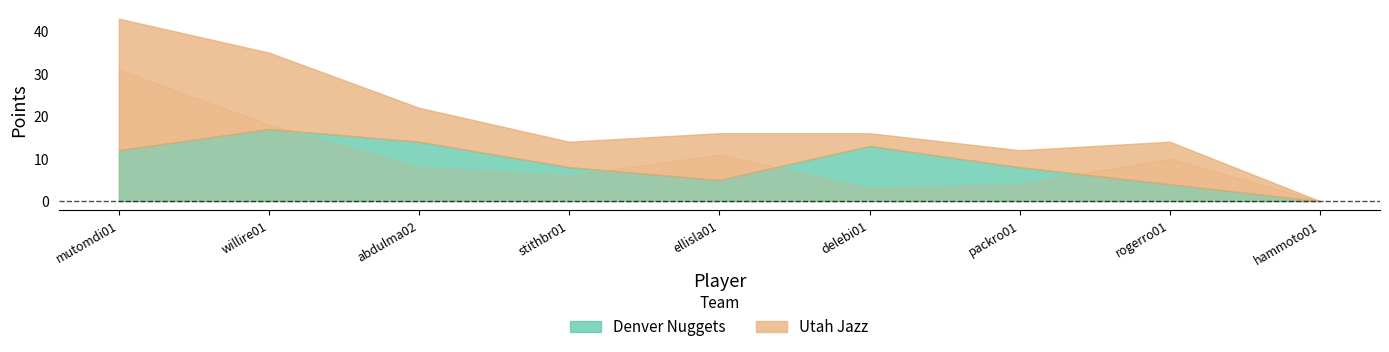

What is the approximate value of Denver Nuggets at ellisla01?

5